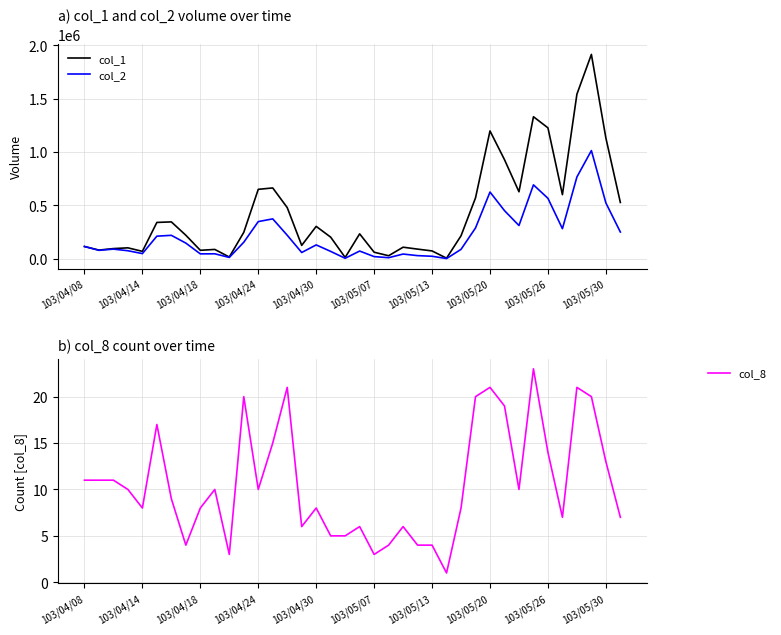

List the series in order of their peak value, lowest first.

col_8, col_2, col_1